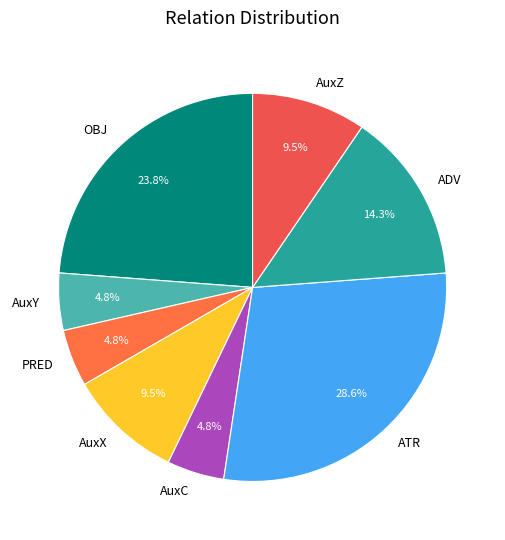

Count the number of slices in the pie.

8